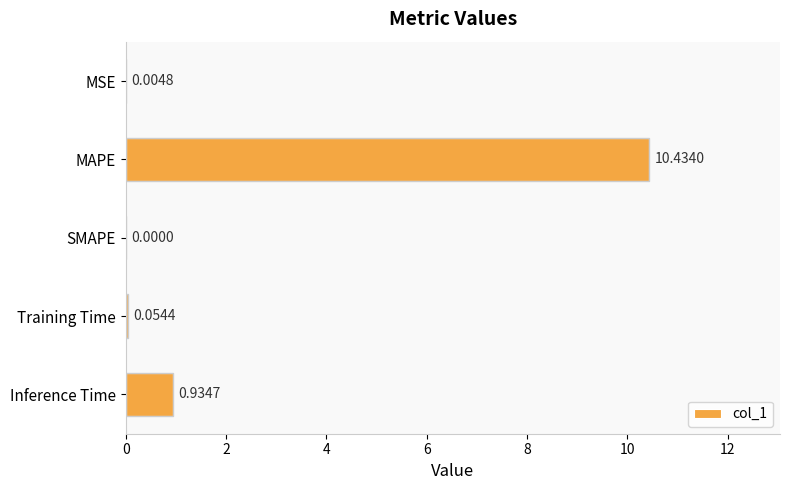

Which label corresponds to the largest value in the chart?

MAPE